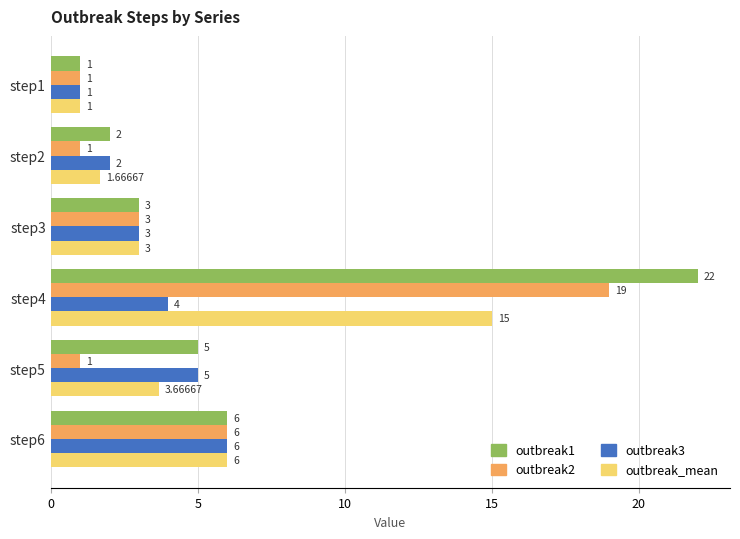

What is the difference between the outbreak2 values at step5 and step4?

18.0